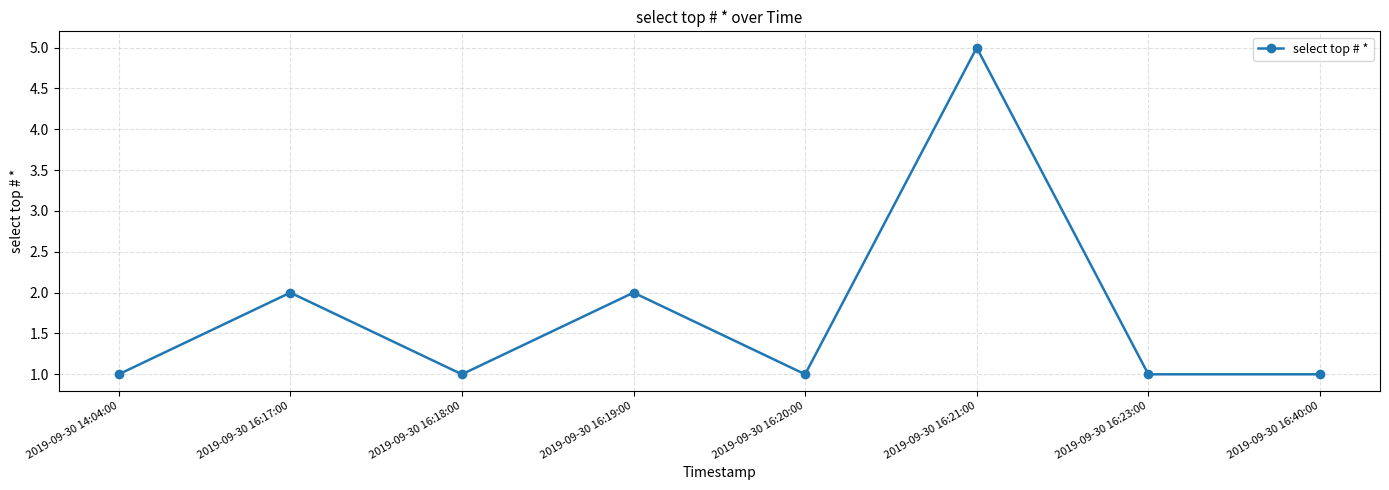

What is the difference between the values at 2019-09-30 16:17:00 and 2019-09-30 16:20:00?

1